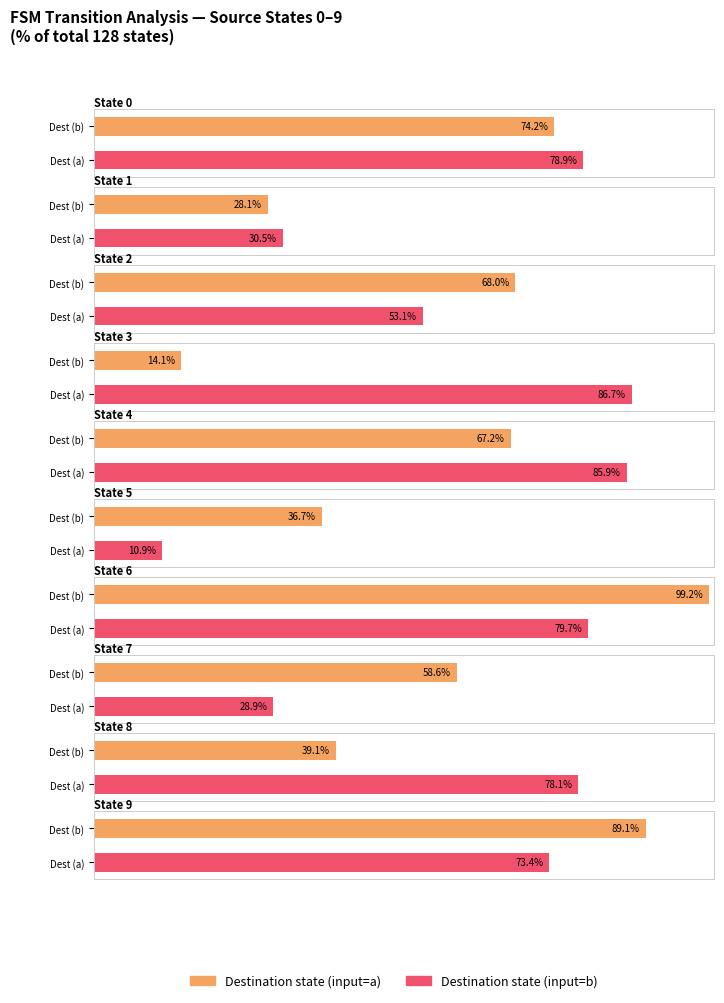

Are the bars grouped side by side (vs. stacked)?

Yes